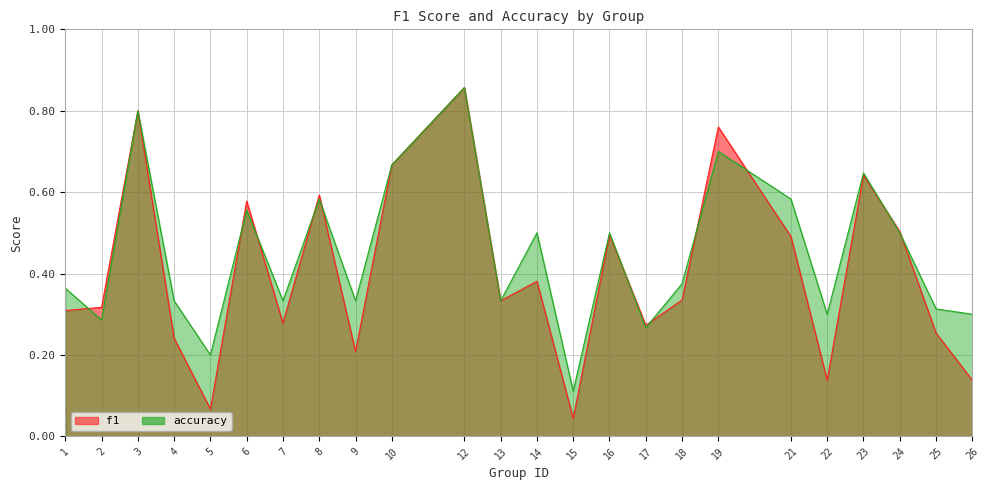

The value of accuracy at 24 is 0.2. True or false?

False